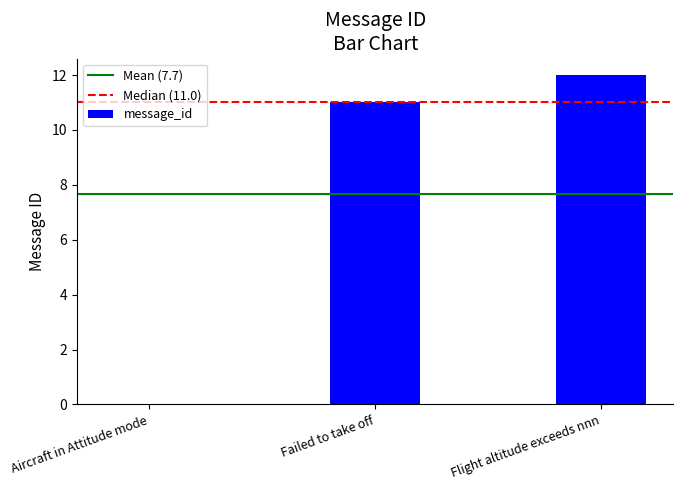

Between Flight altitude exceeds nnn and Failed to take off, which is larger?

Flight altitude exceeds nnn